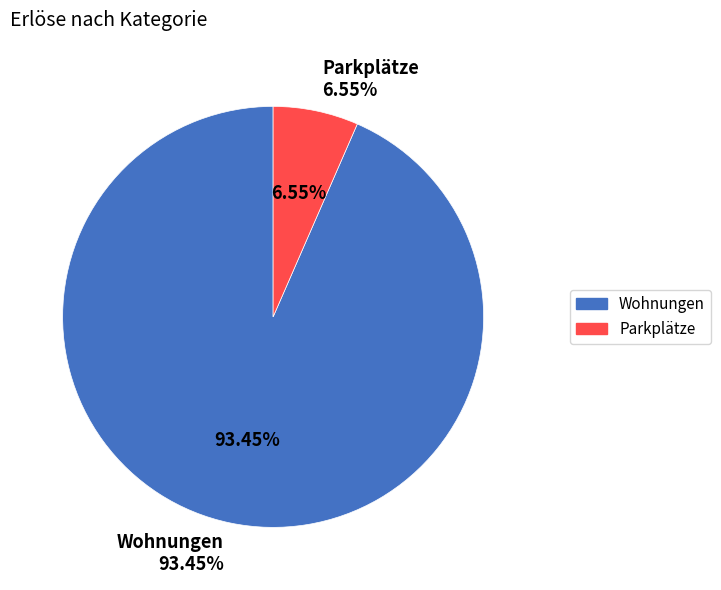

What is the ratio of the value at Wohnungen to the value at Parkplätze?

14.3